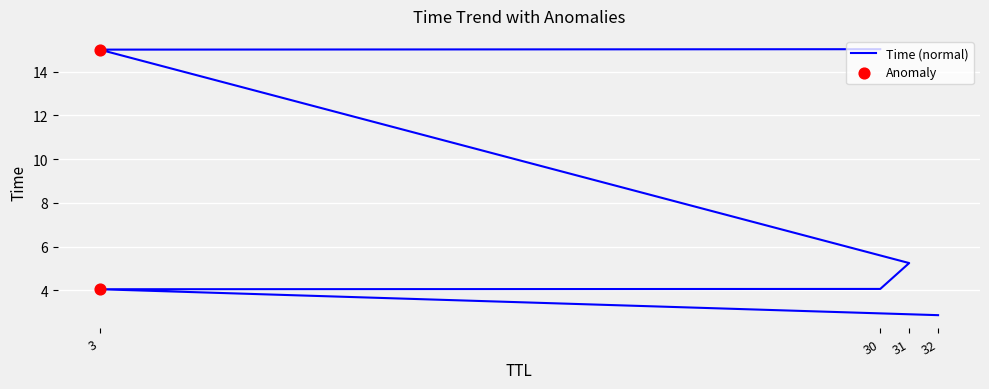

What is the change in value from 32 to 3?

+12.1